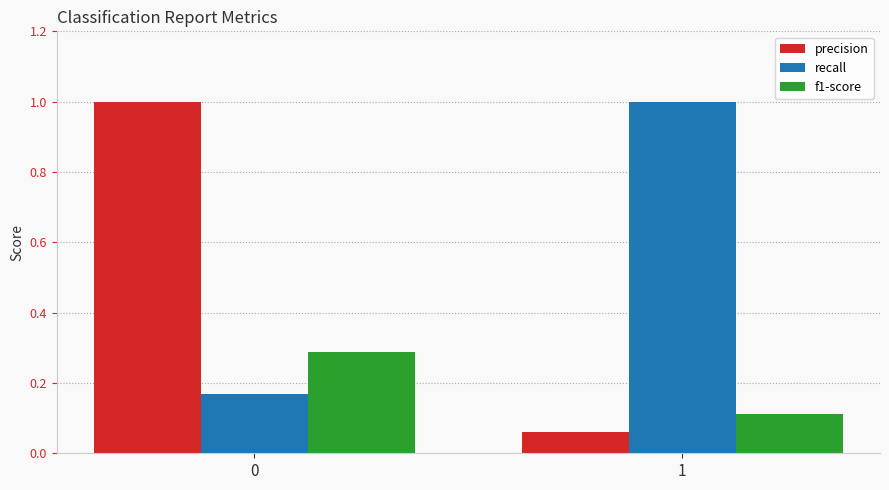

True or false: f1-score has a value of 0.5 at 0.

False